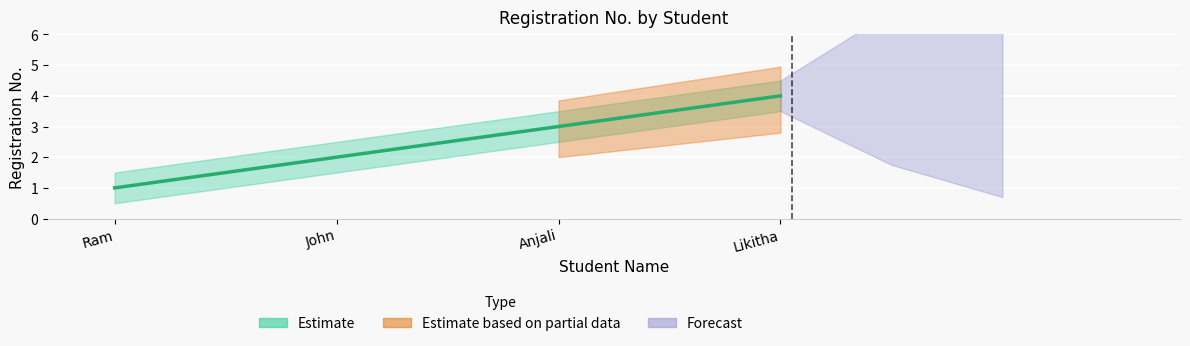

True or false: Estimate_lower has a value of 0.5 at Ram.

True